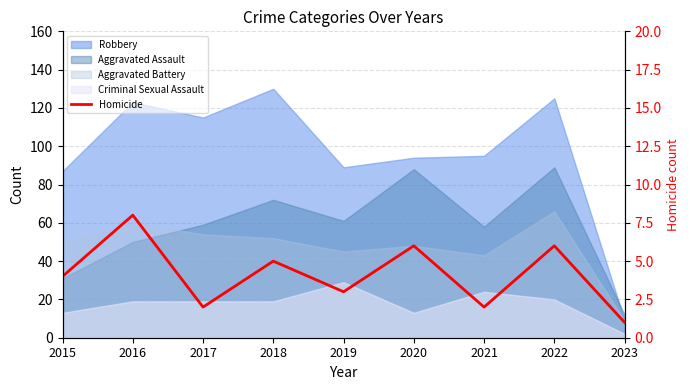

How many values exceed 4?

4